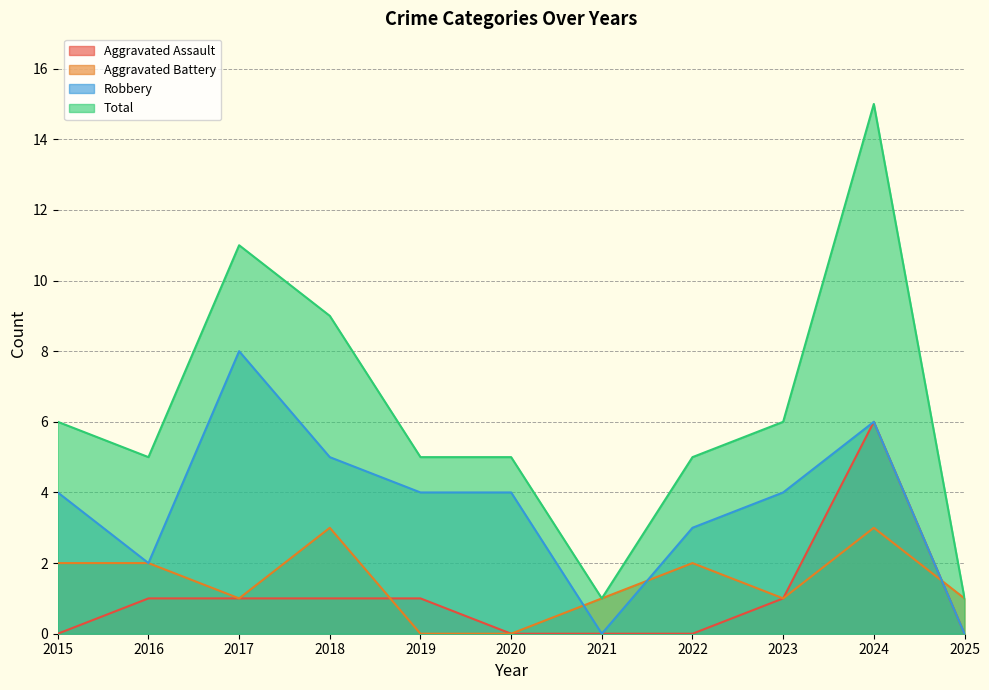

True or false: Aggravated Battery and Total cross at least once.

False